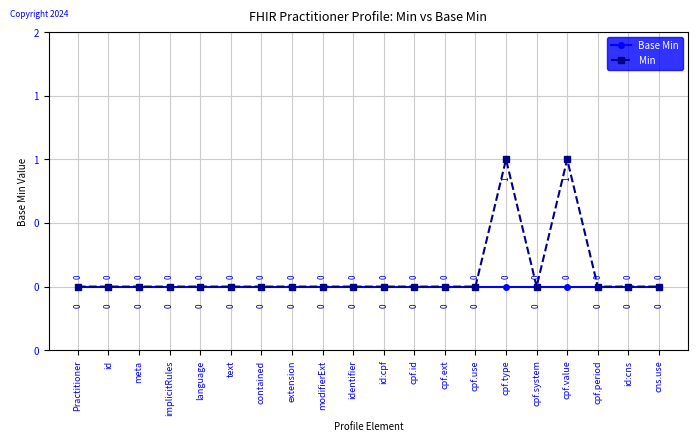

At which category does the chart reach its minimum across all series?

Practitioner